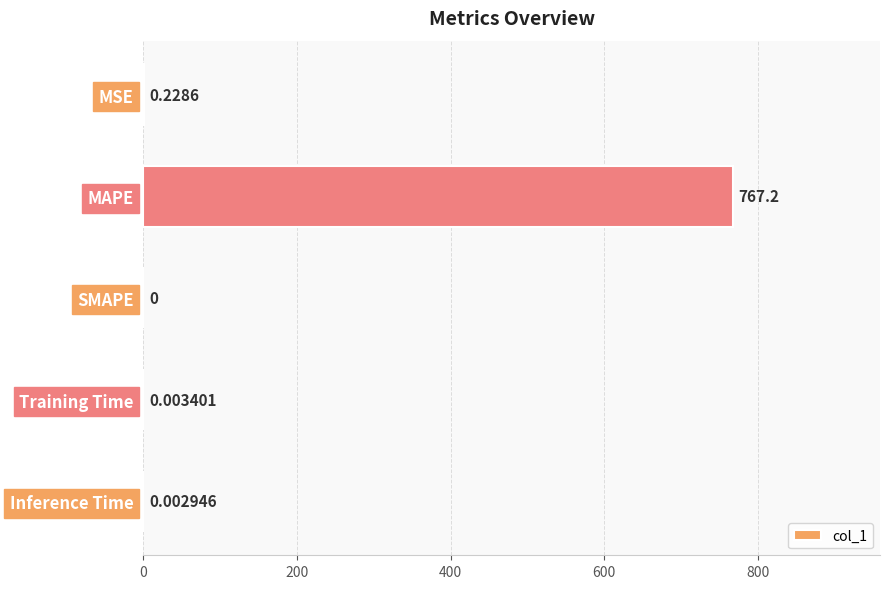

What is the sum of the values at MSE and MAPE?

767.4